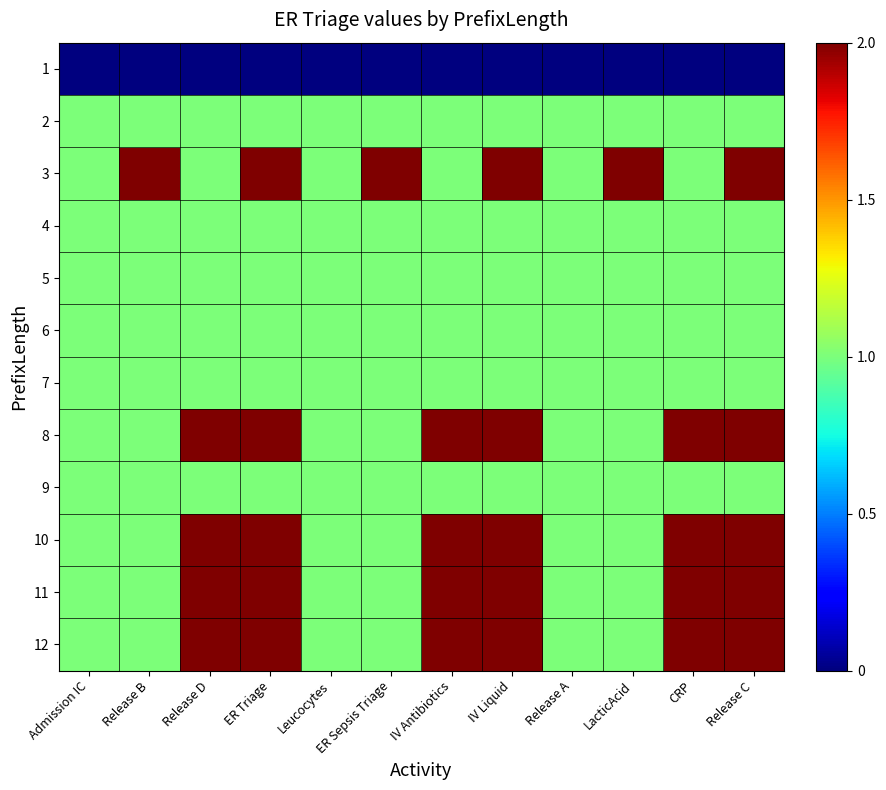

What is the total value across all series at IV Antibiotics?

15